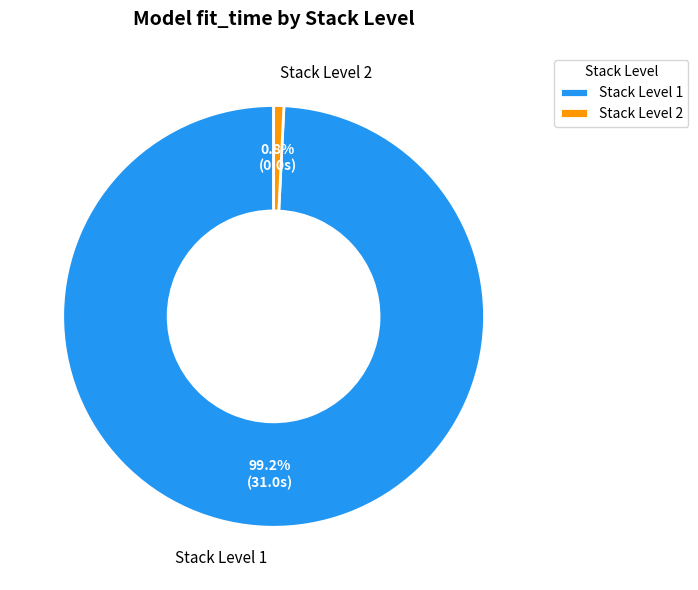

What is the largest slice in the pie chart?

Stack Level 1